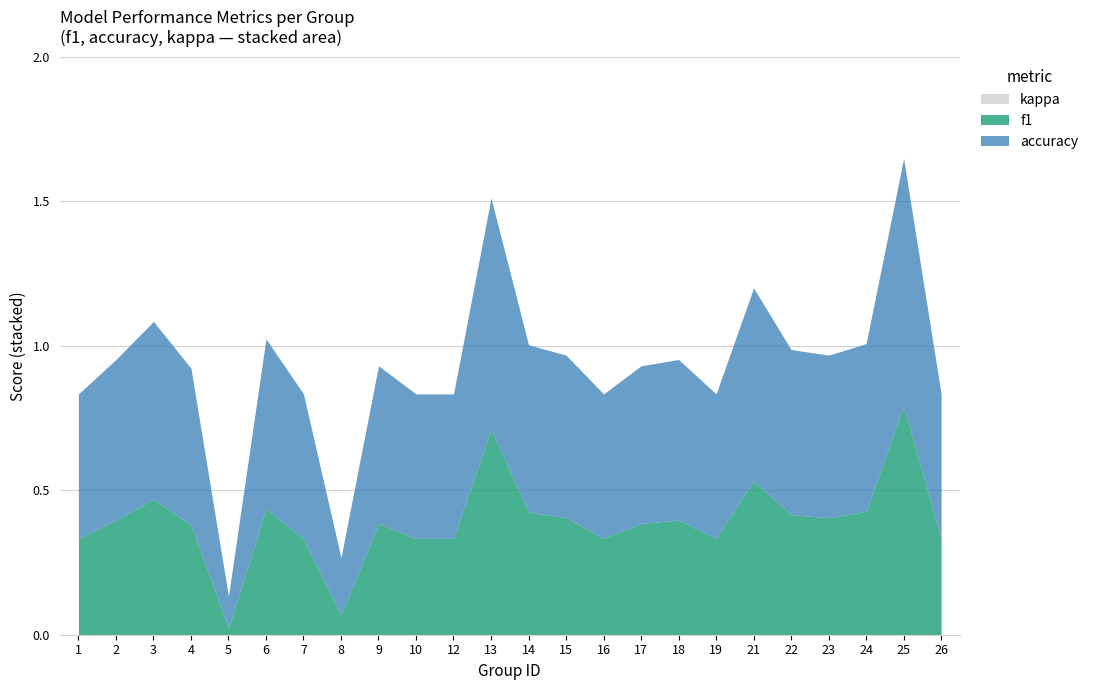

Rank the series at 21 from lowest to highest value.

kappa, f1, accuracy